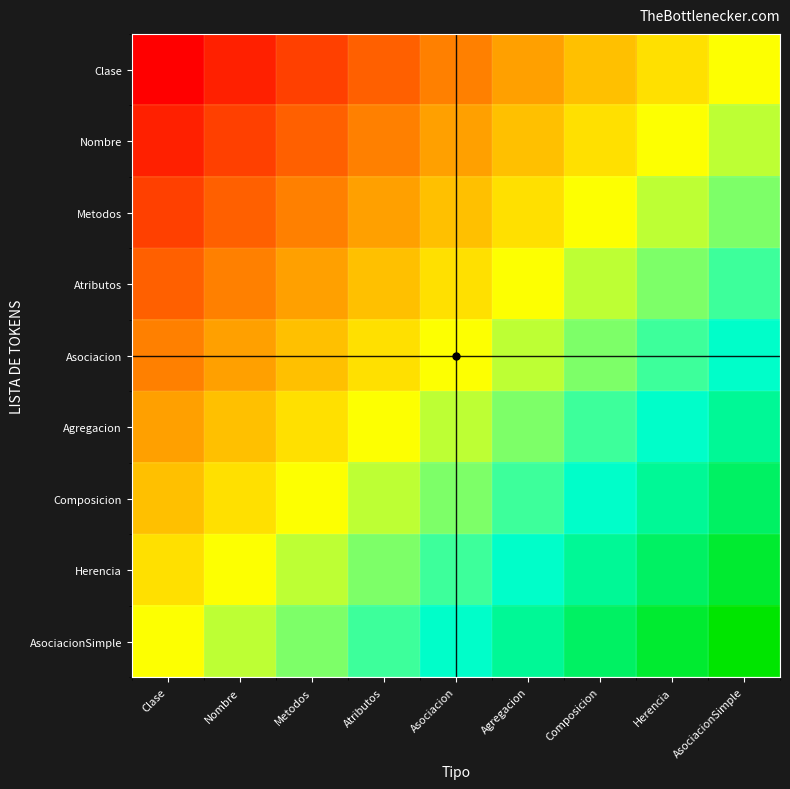

At how many categories does at least one series exceed 0?

9